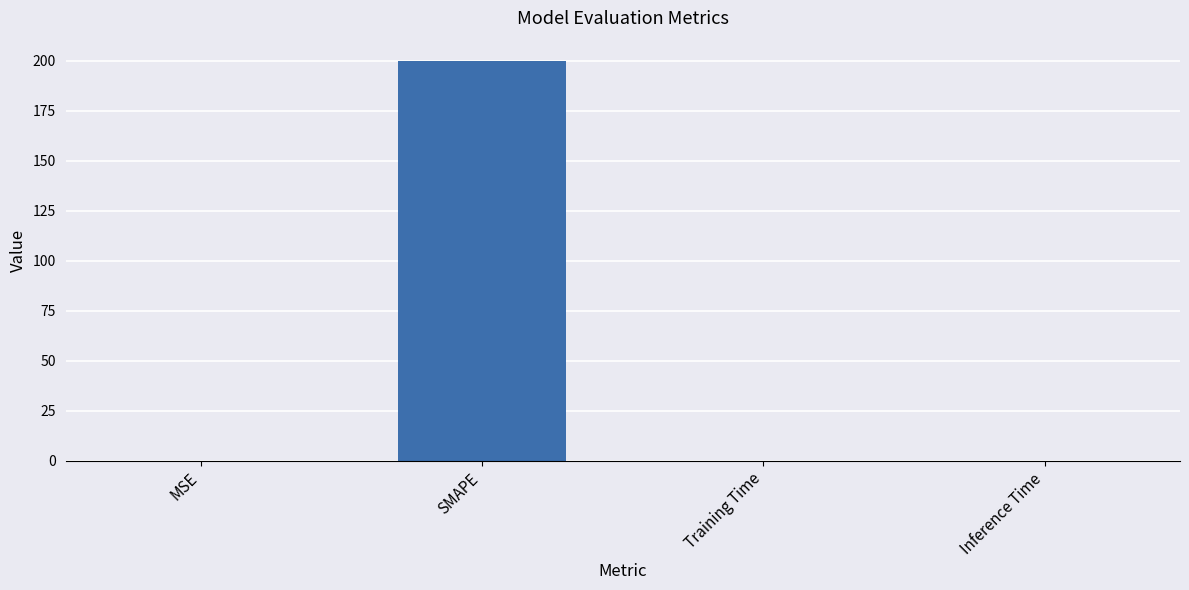

Is it true that the value at MSE is 0.0?

True